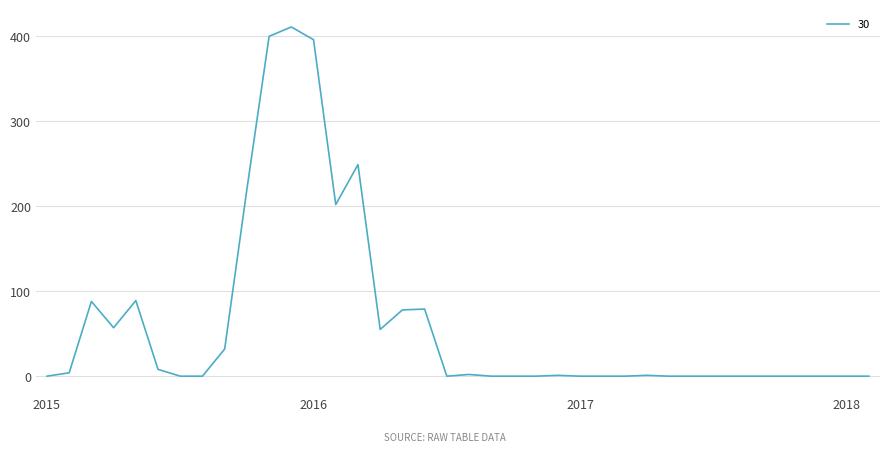

What is the difference between the maximum and minimum values?

411